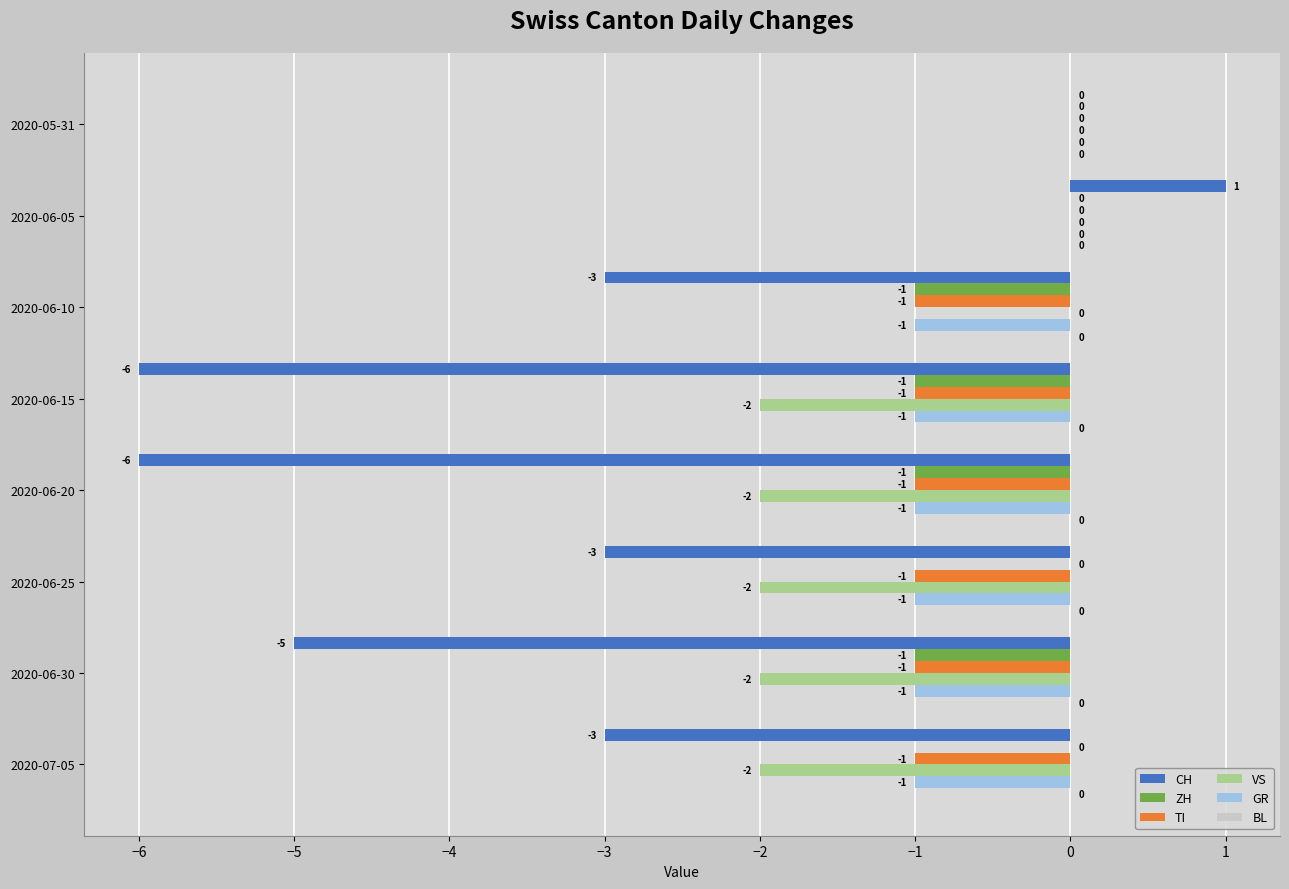

Which category has the highest value across all series?

2020-06-05